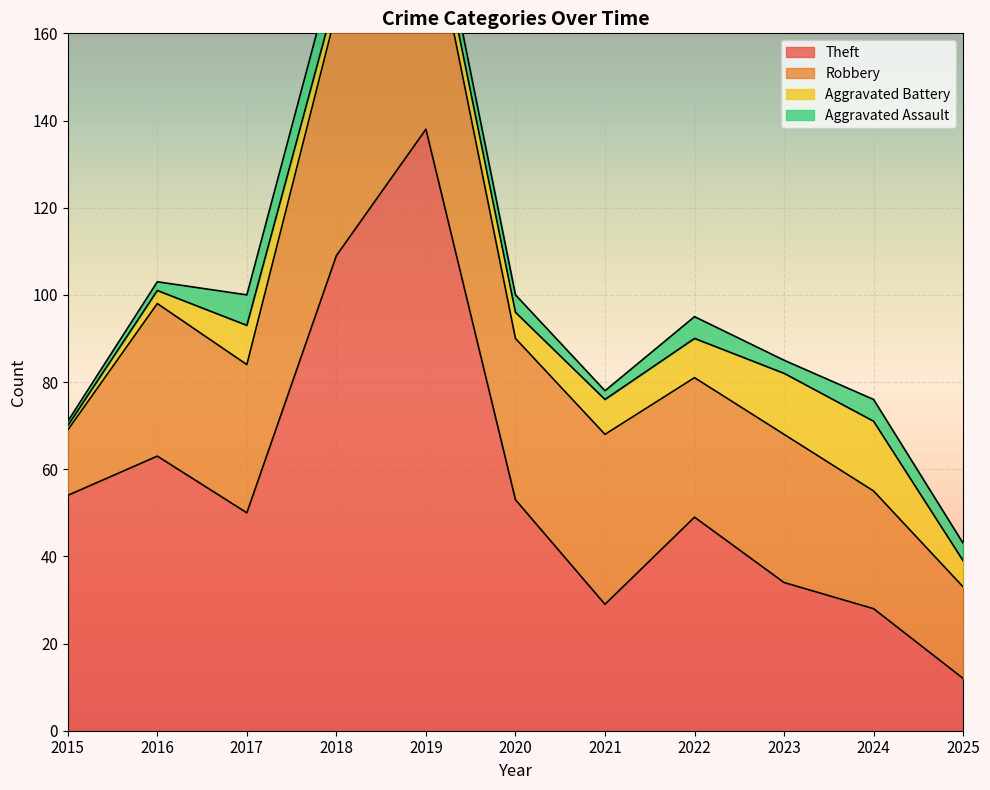

Which series has the largest total across all categories?

Theft